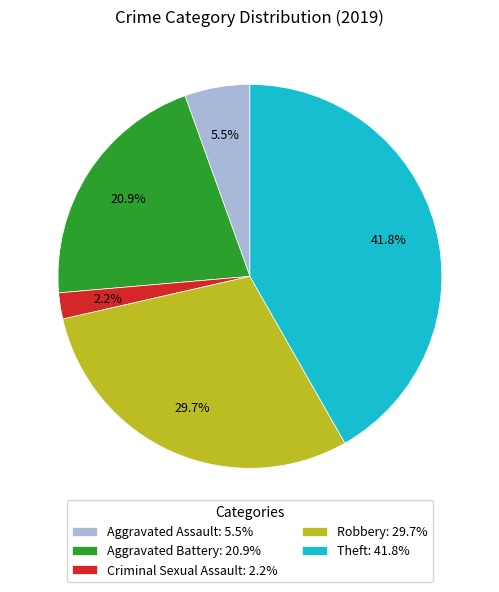

The Aggravated Assault slice represents 1% of the pie. True or false?

False